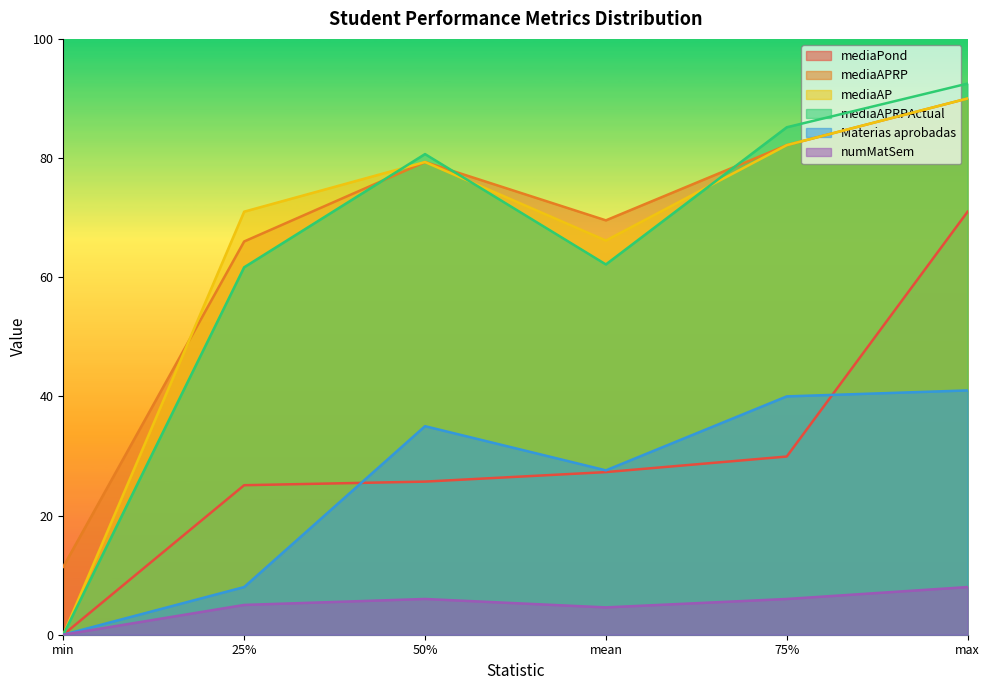

Count the number of categories in the chart.

6